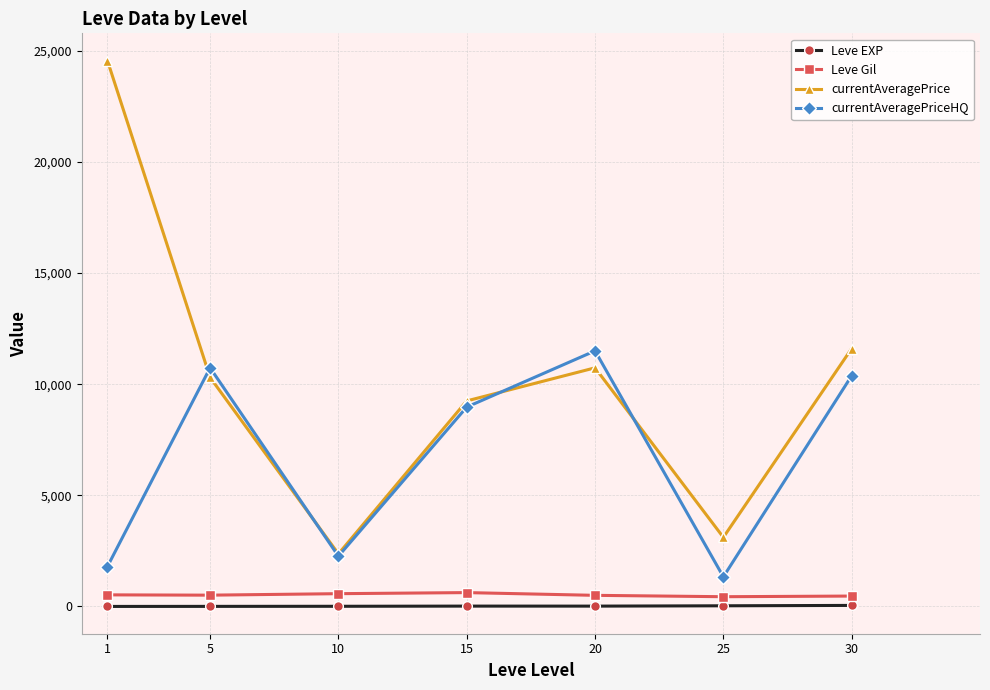

What is the value of the currentAveragePriceHQ point at the 6th from the left?

1333.3